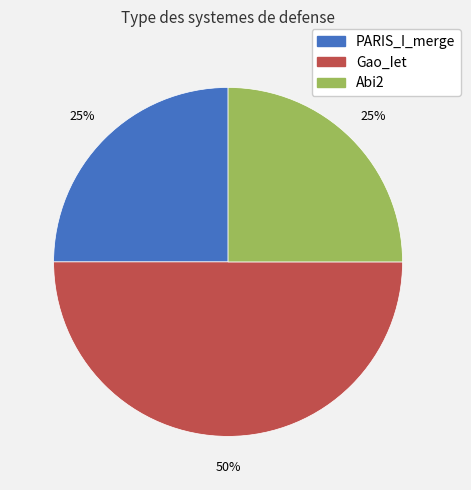

What percentage is the Gao_Iet slice, to the nearest percent?

50%